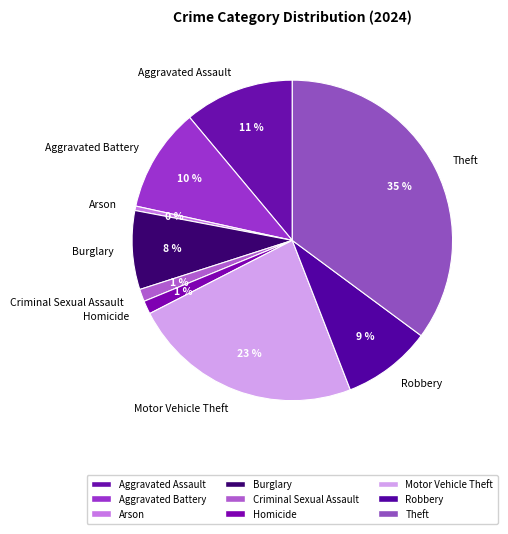

Combined, do Theft and Robbery account for over 50%?

No